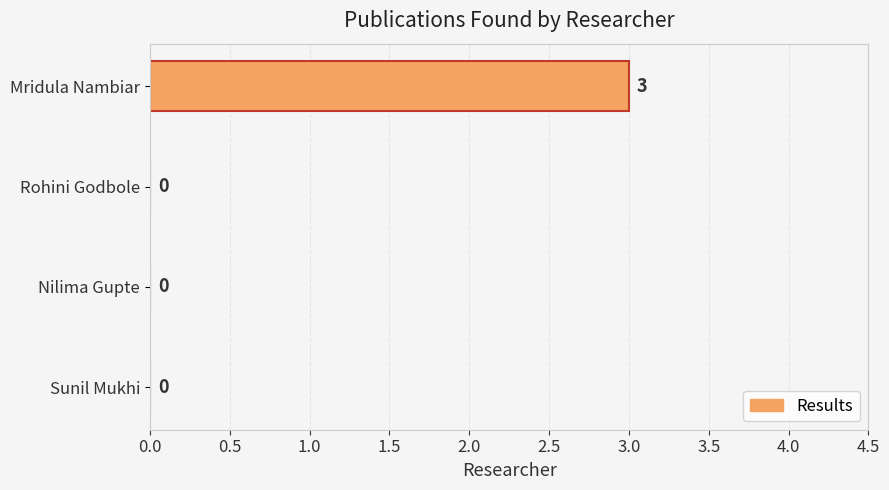

Reading bottom to top, what are all the values shown in this chart?

Sunil Mukhi=0	Nilima Gupte=0	Rohini Godbole=0	Mridula Nambiar=3